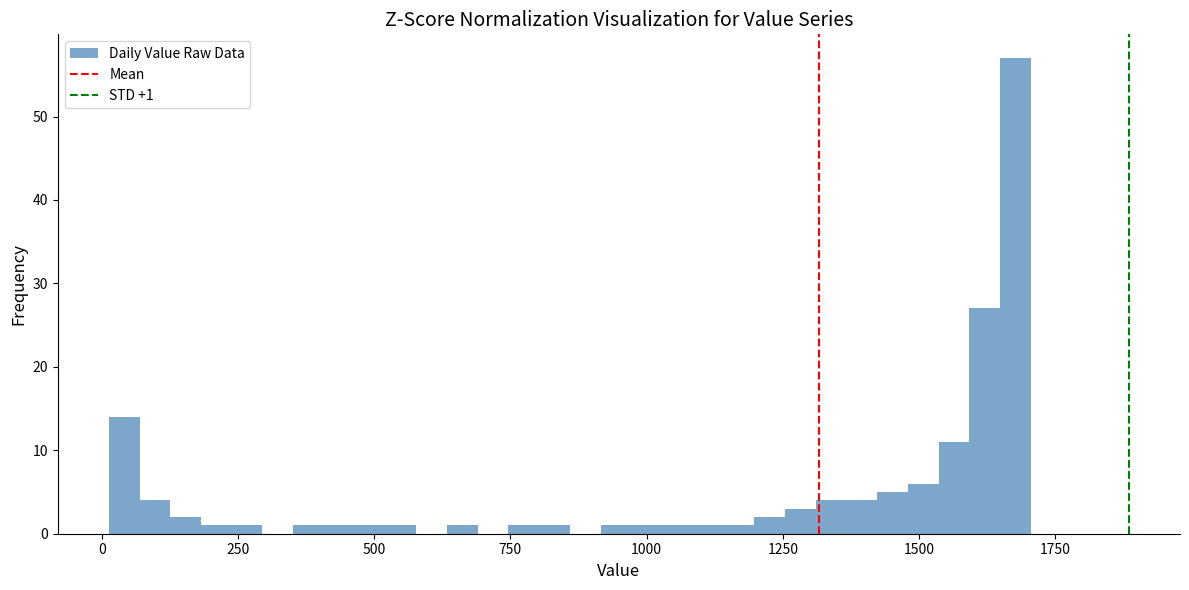

Around what value on the x-axis is the tallest bar? Give the approximate position of its centre, as read against the axis.

1700